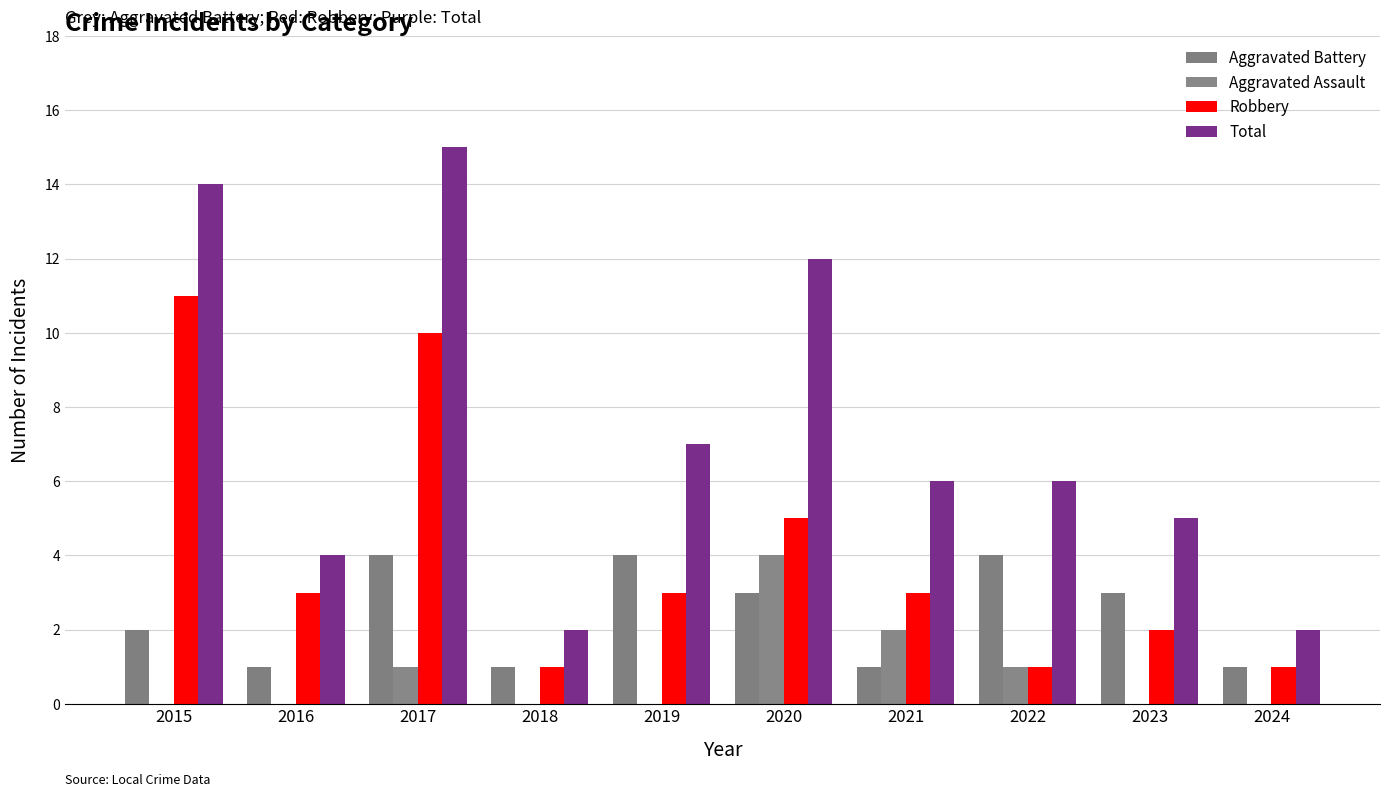

Rank the series by their maximum value, from highest to lowest.

Total, Robbery, Aggravated Battery, Aggravated Assault